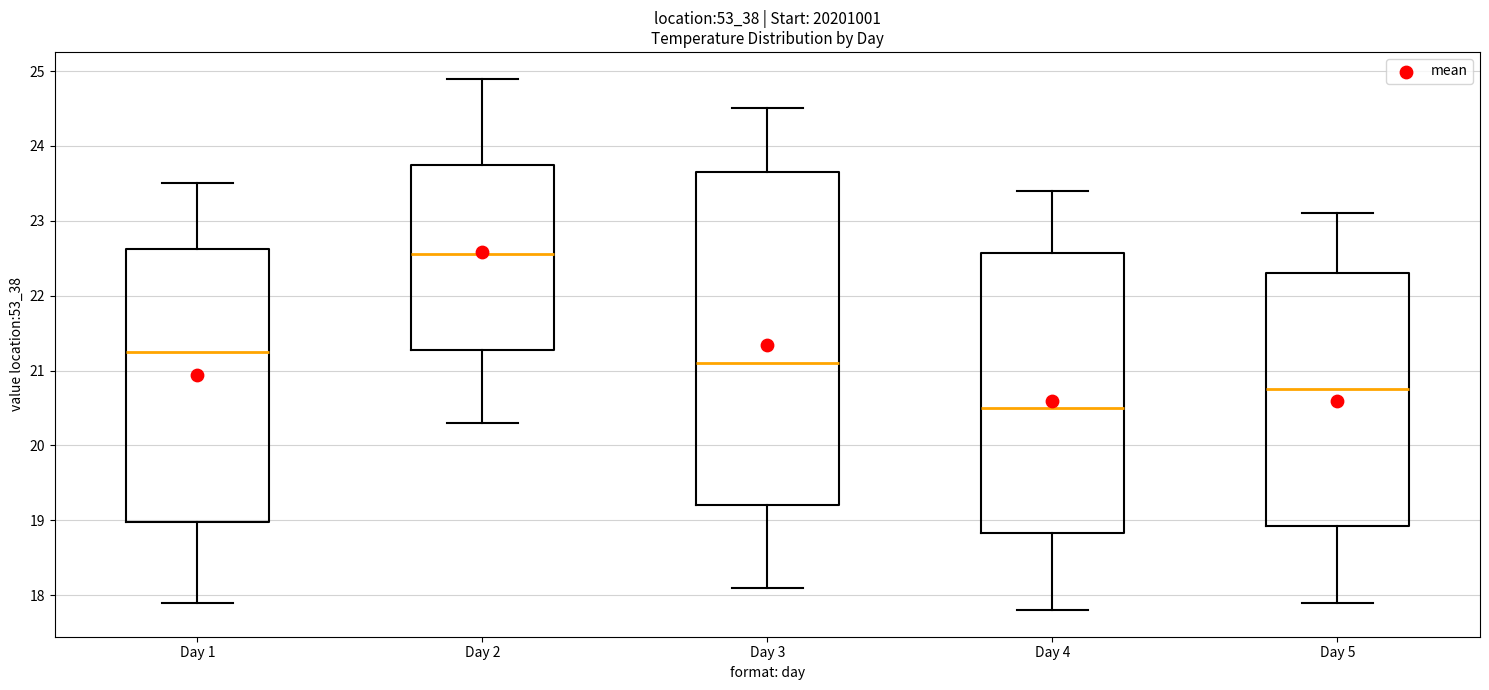

Comparing the boxes themselves (not the whiskers), which one is the tallest?

Day 3